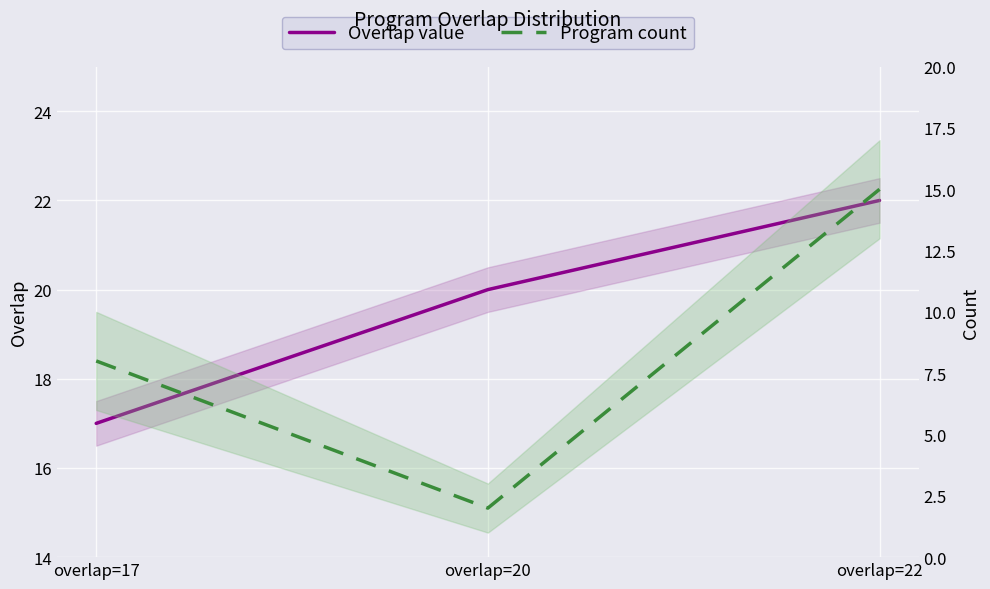

True or false: Overlap value has a value of 20 at overlap=20.

True